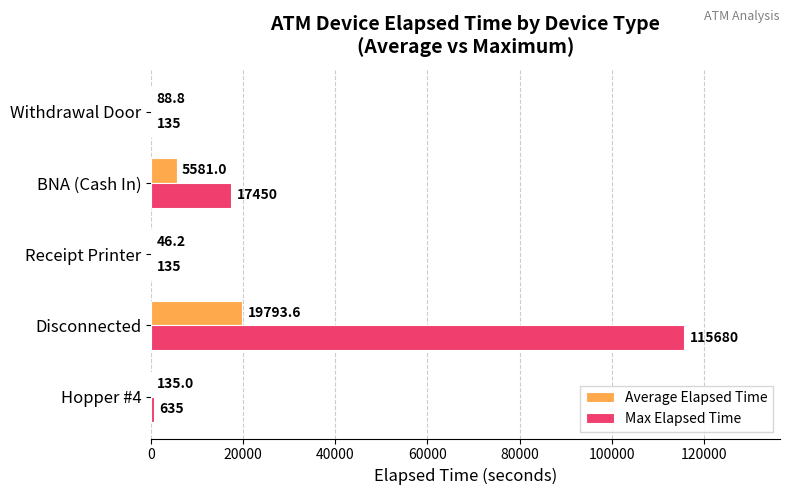

The value of Max Elapsed Time at Hopper #4 is 635.0. True or false?

True